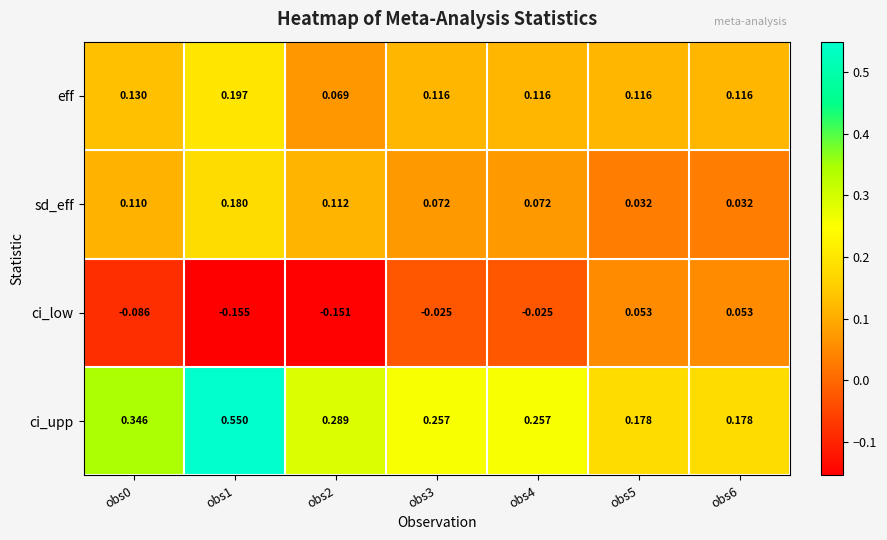

Is the value of ci_low at obs5 greater than the value of sd_eff at obs6?

Yes